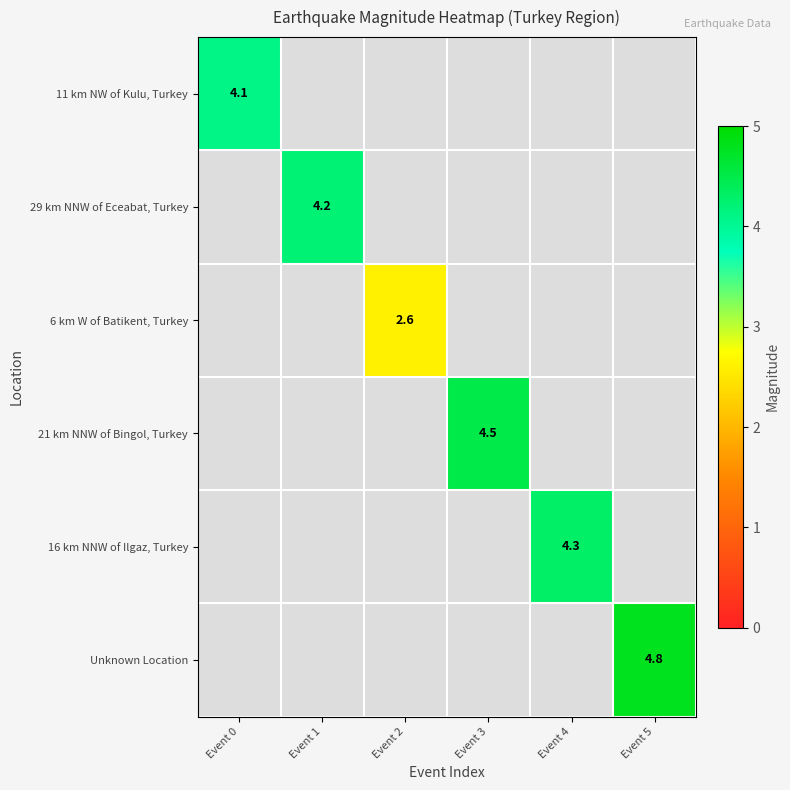

True or false: Unknown Location has a value of 4.8 at Event 5.

True